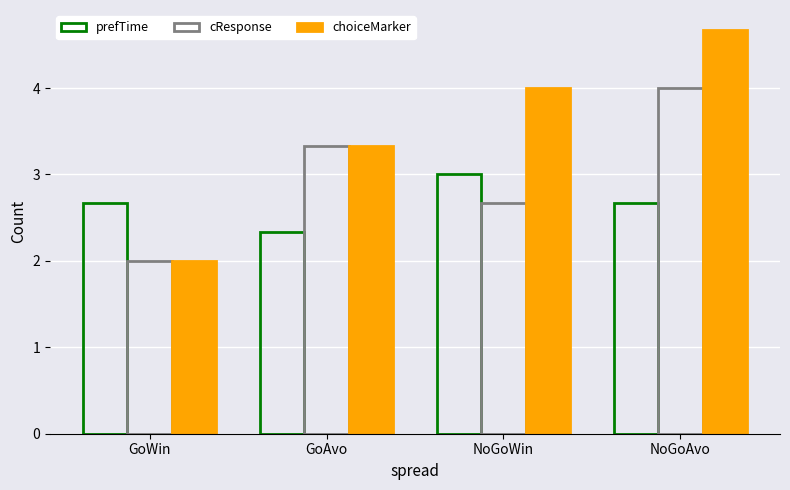

Rank the series by their maximum value, from lowest to highest.

prefTime, cResponse, choiceMarker